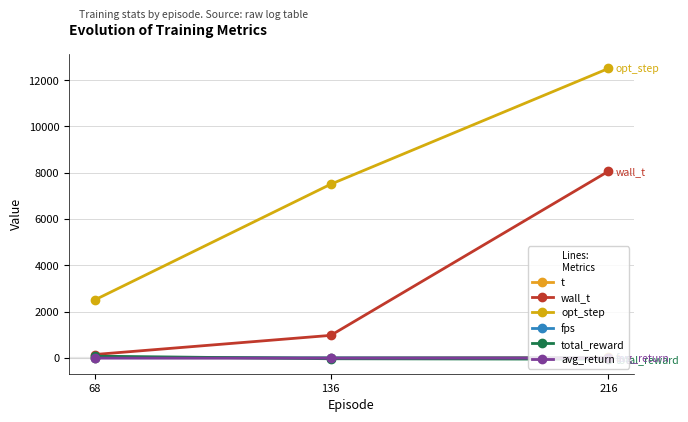

Read the fps value at 216.

0.4